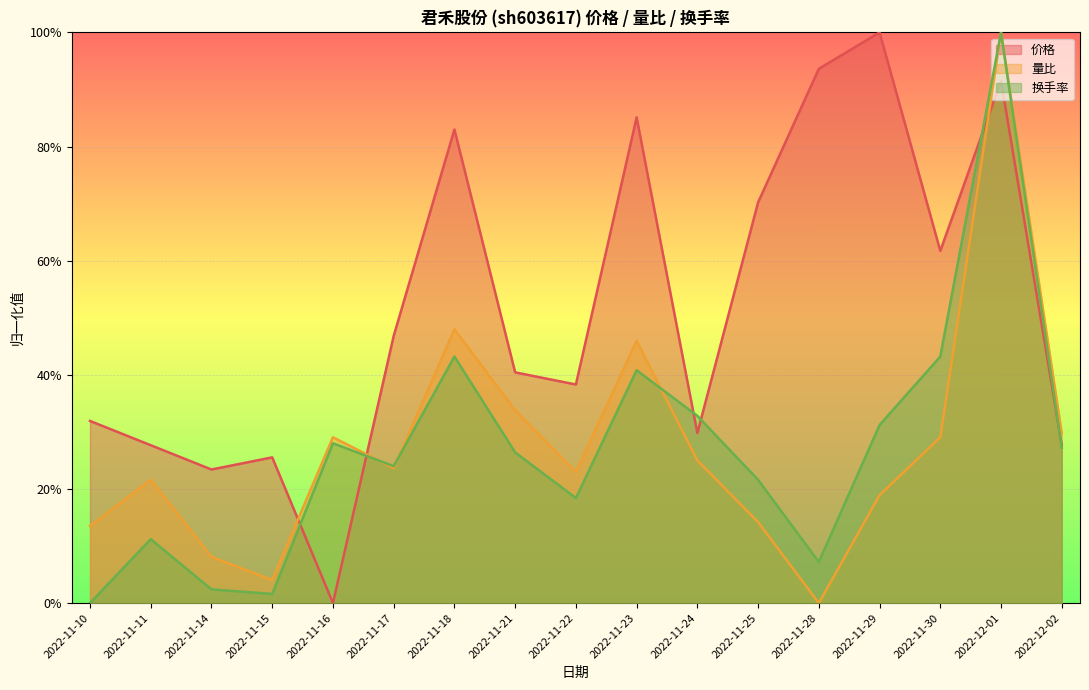

Which series has the largest range (max minus min)?

量比